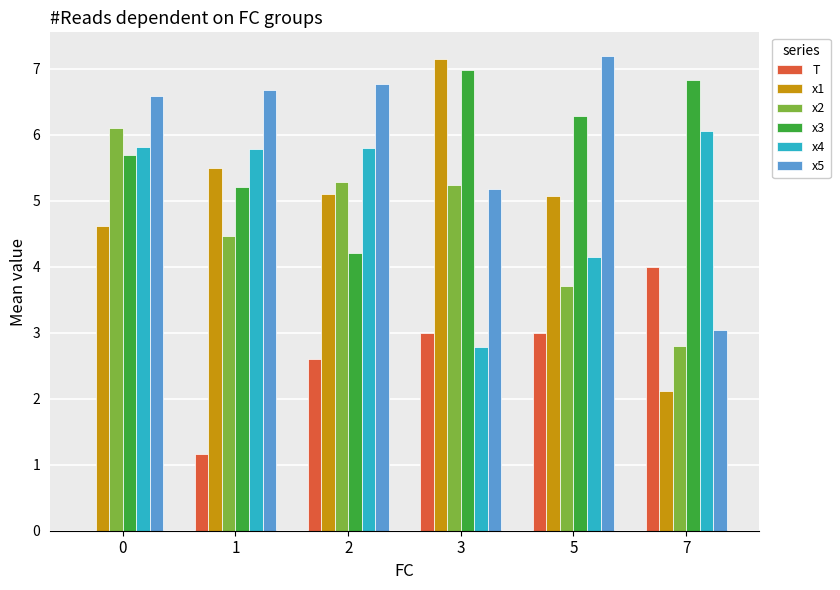

What is the sum of the x4 values at 0 and 1?

11.6